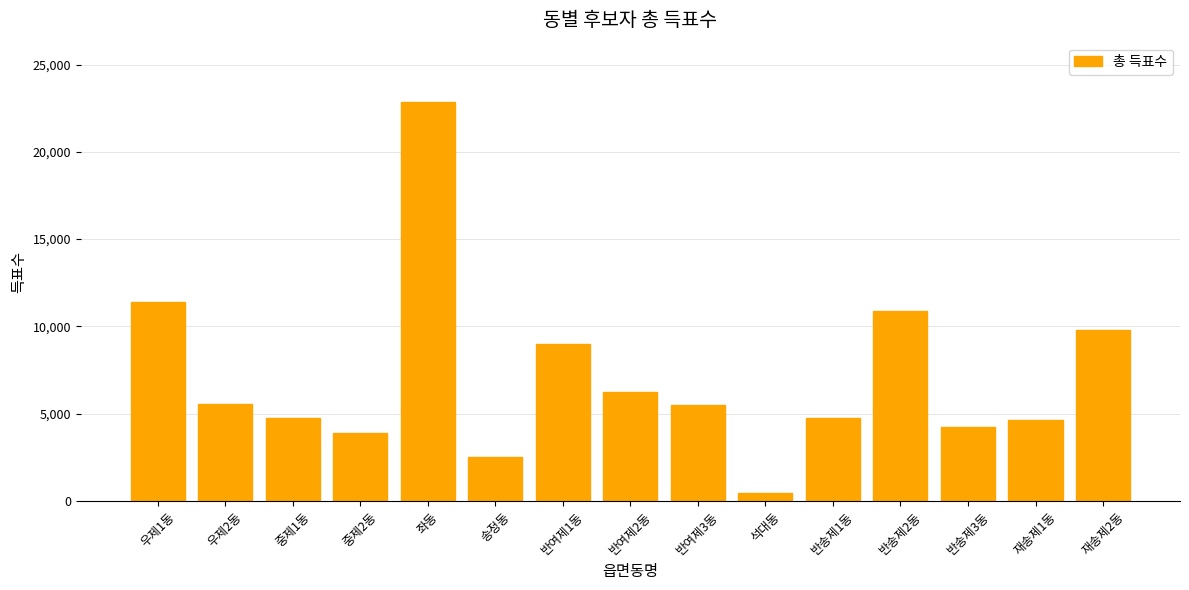

Which category has the highest value across all series?

좌동